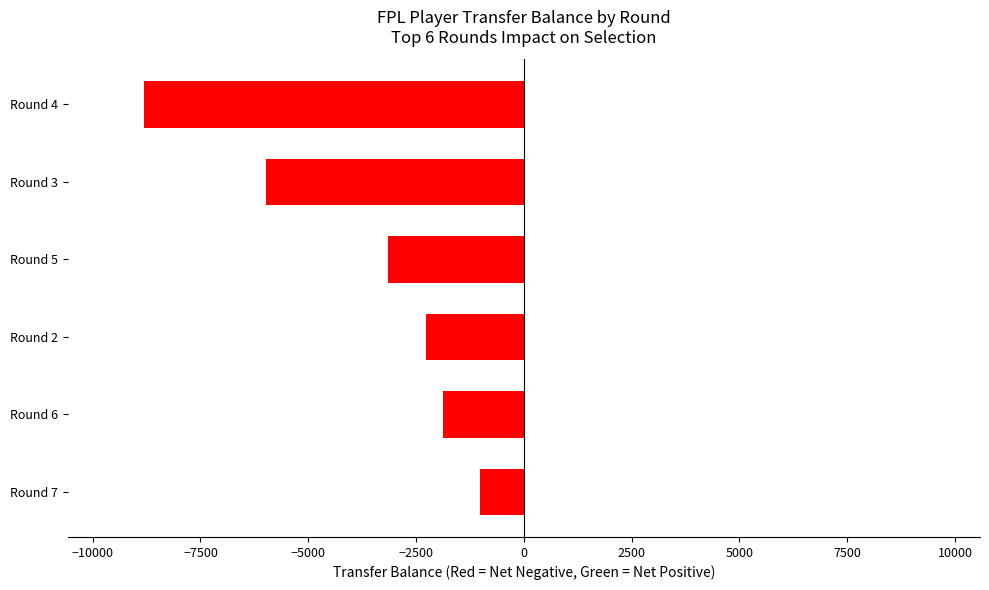

What is the smallest value displayed?

-8816